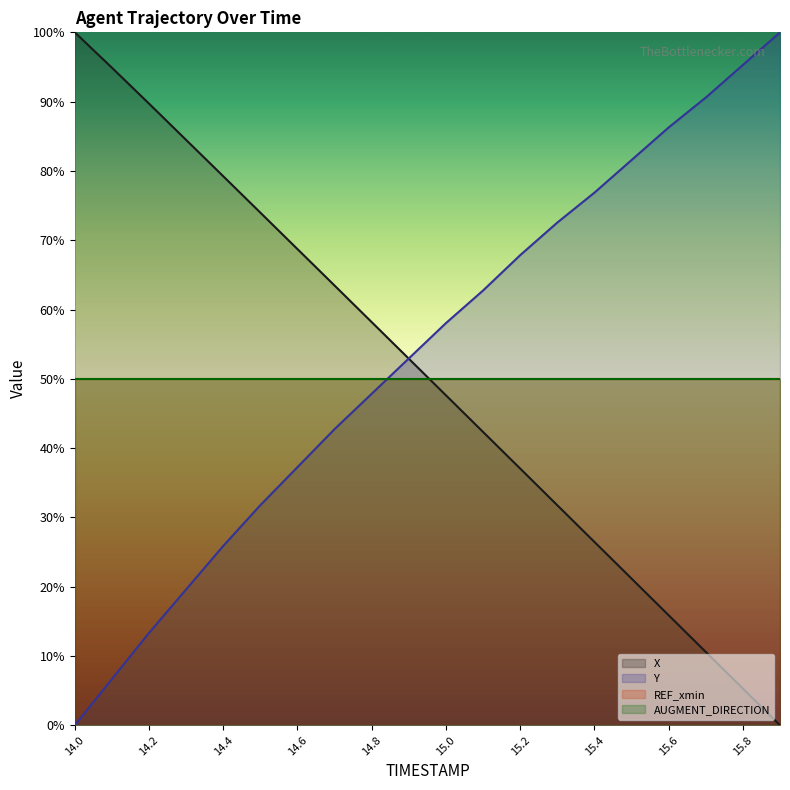

Between 14.7 and 14.9, which is larger?

14.7